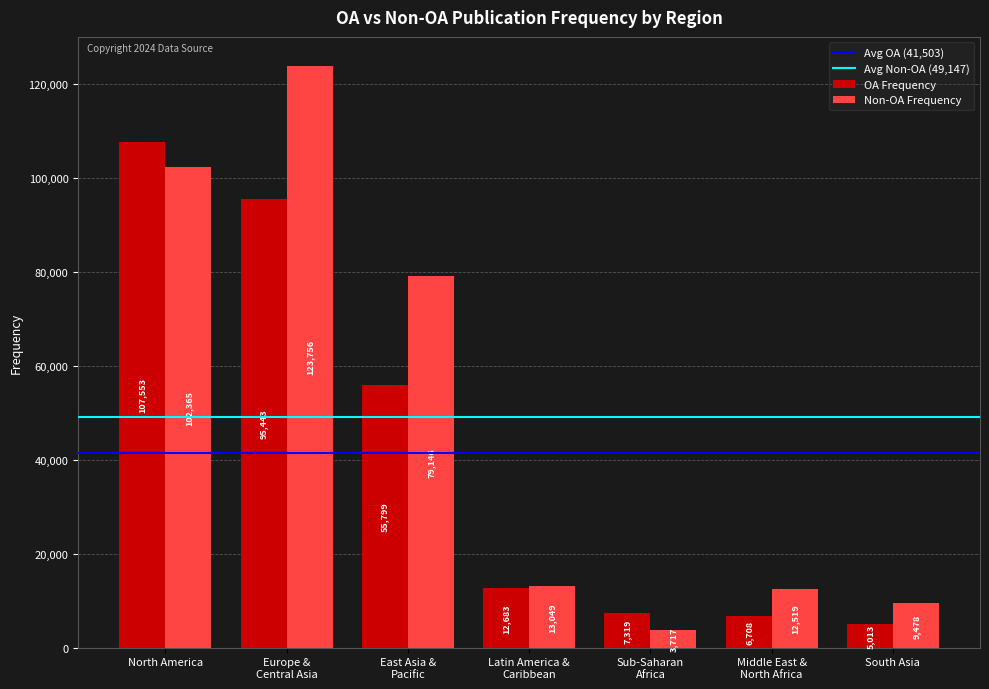

What is the smallest value displayed?

3717